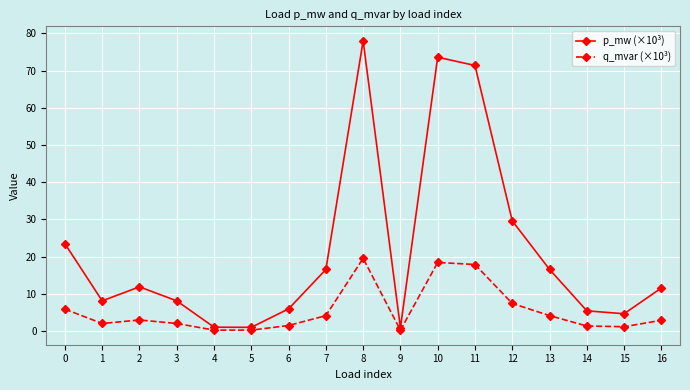

How many series are shown in this chart?

2